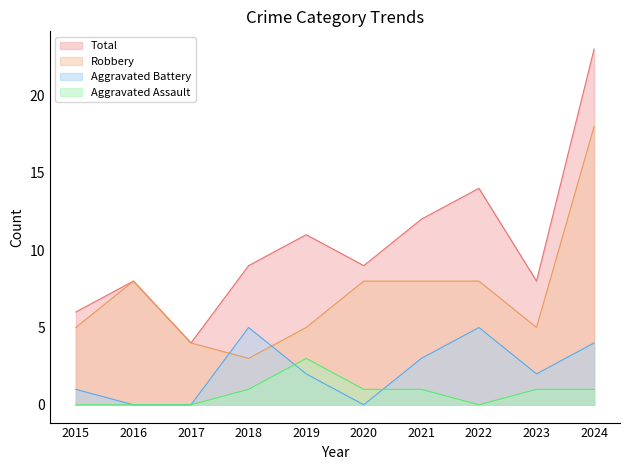

True or false: Robbery has a value of 1 at 2017.

False